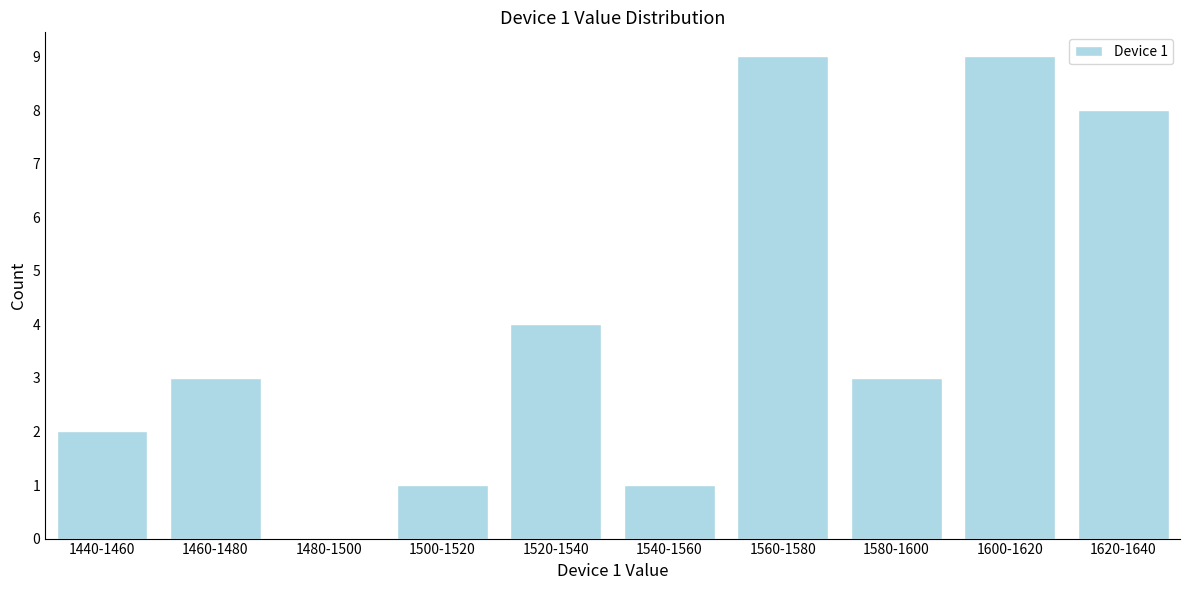

Reading left to right, extract all data points from this chart.

1440-1460=2	1460-1480=3	1480-1500=0	1500-1520=1	1520-1540=4	1540-1560=1	1560-1580=9	1580-1600=3	1600-1620=9	1620-1640=8